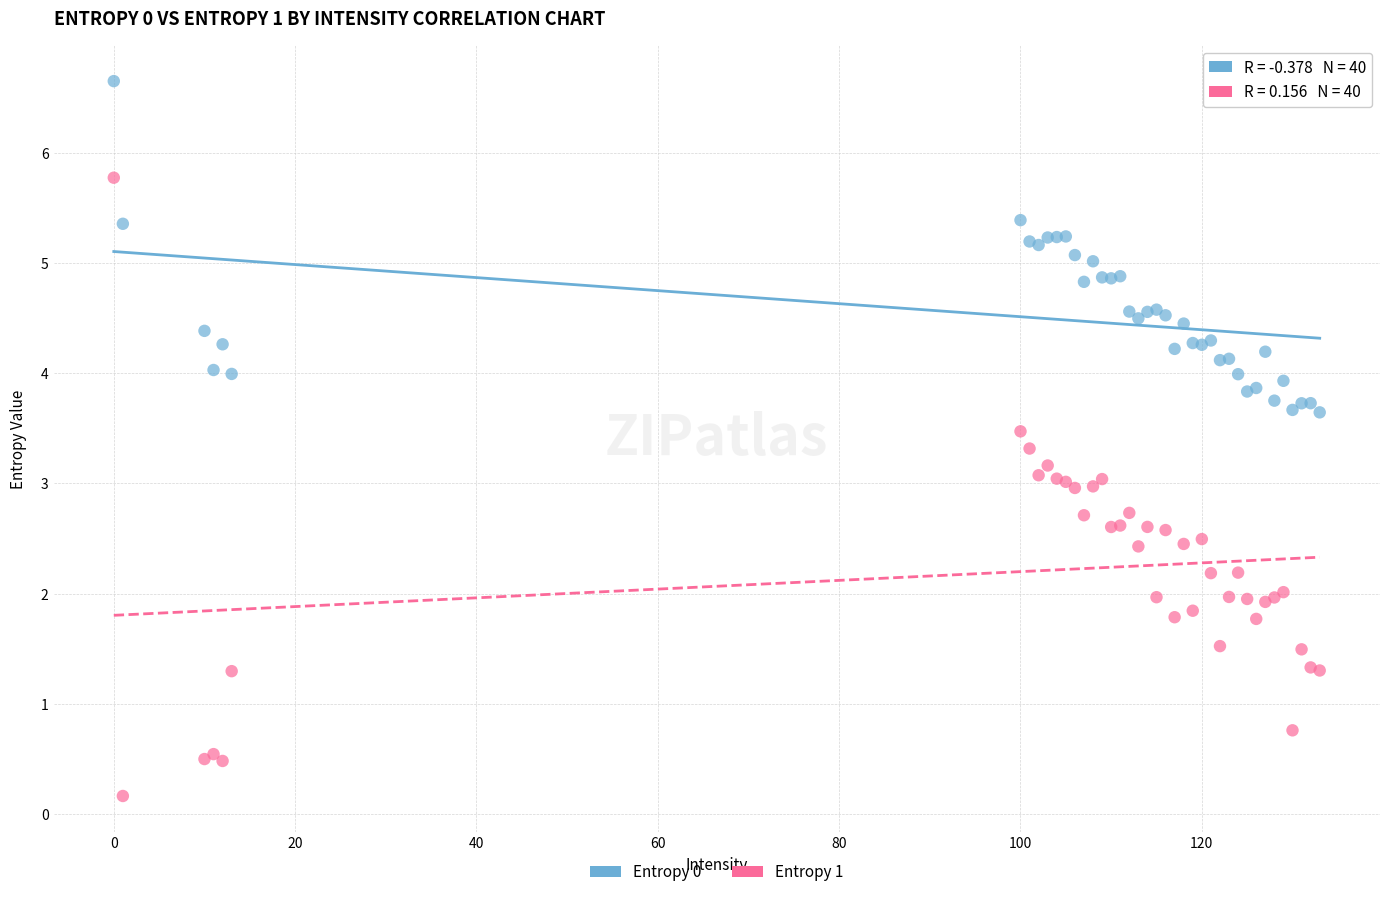

Which series has the largest Y range (max minus min)?

Entropy 1